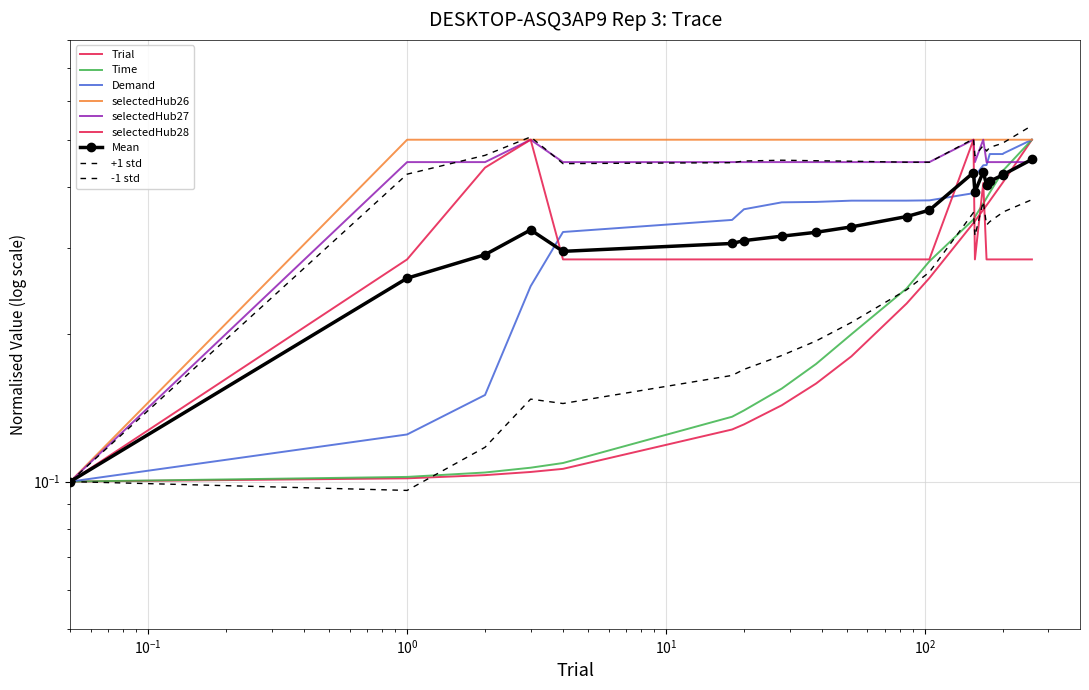

Reading left to right, list all the values displayed in this chart.

Trial: 0.1	0.1	0.1	0.1	0.1	0.1	0.1	0.1	0.2	0.2	0.2	0.3	0.3	0.3	0.4	0.4	0.4	0.4	0.4	0.5
Time: 0.1	0.1	0.1	0.1	0.1	0.1	0.1	0.2	0.2	0.2	0.2	0.3	0.3	0.3	0.4	0.4	0.4	0.4	0.4	0.5
Demand: 0.1	0.1	0.2	0.3	0.3	0.3	0.4	0.4	0.4	0.4	0.4	0.4	0.4	0.4	0.4	0.4	0.5	0.5	0.5	0.5
selectedHub26: 0.1	0.5	0.5	0.5	0.5	0.5	0.5	0.5	0.5	0.5	0.5	0.5	0.5	0.5	0.5	0.5	0.5	0.5	0.5	0.5
selectedHub27: 0.1	0.5	0.5	0.5	0.5	0.5	0.5	0.5	0.5	0.5	0.5	0.5	0.5	0.5	0.5	0.5	0.5	0.5	0.5	0.5
selectedHub28: 0.1	0.3	0.4	0.5	0.3	0.3	0.3	0.3	0.3	0.3	0.3	0.3	0.5	0.3	0.4	0.3	0.3	0.3	0.3	0.3